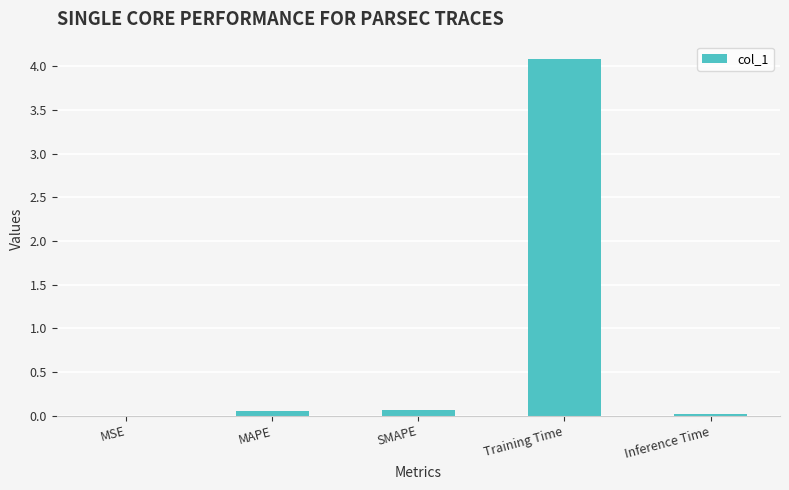

The value at SMAPE is 0.1. True or false?

True